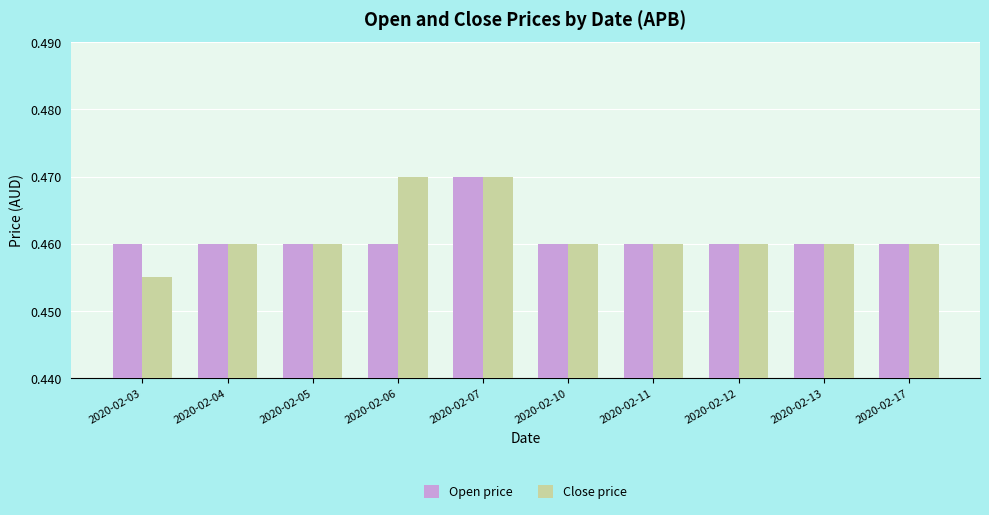

Which category has the lowest value in the Close price series?

2020-02-03